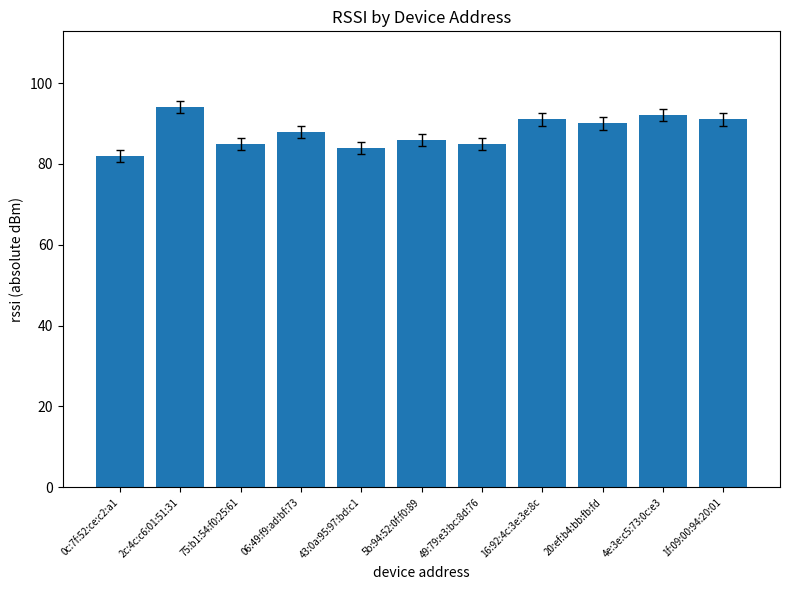

Which category has the lowest value across all series?

0c:7f:52:ce:c2:a1